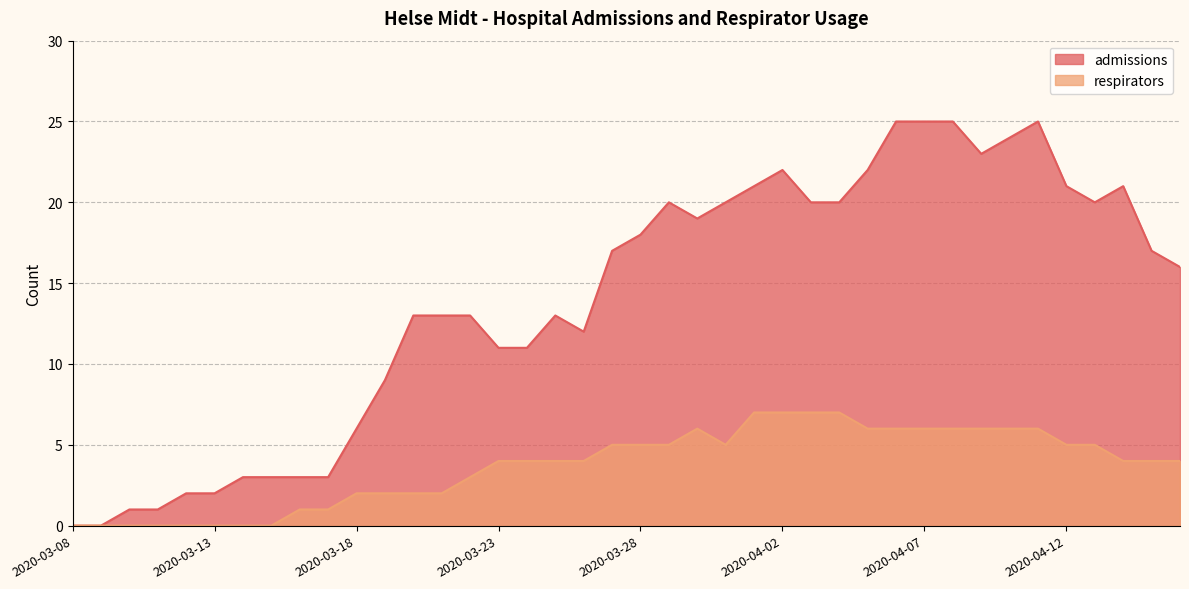

Reading left to right, what are all the values shown in this chart?

admissions: 0	0	1	1	2	2	3	3	3	3	6	9	13	13	13	11	11	13	12	17	18	20	19	20	21	22	20	20	22	25	25	25	23	24	25	21	20	21	17	16
respirators: 0	0	0	0	0	0	0	0	1	1	2	2	2	2	3	4	4	4	4	5	5	5	6	5	7	7	7	7	6	6	6	6	6	6	6	5	5	4	4	4